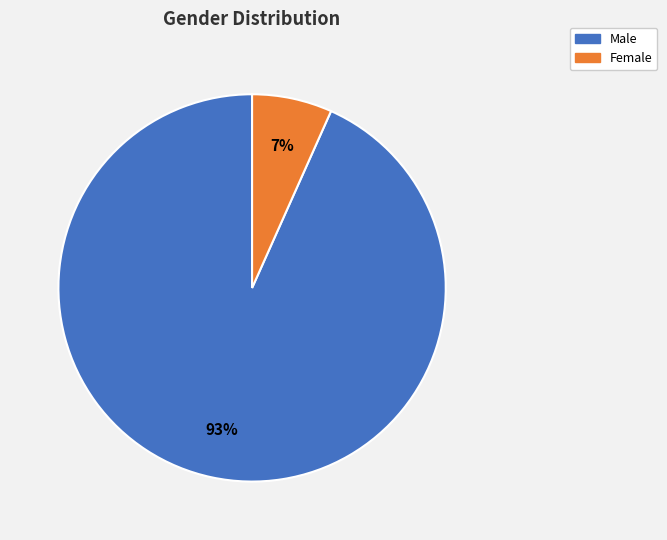

Rank the categories by value from lowest to highest.

Female, Male